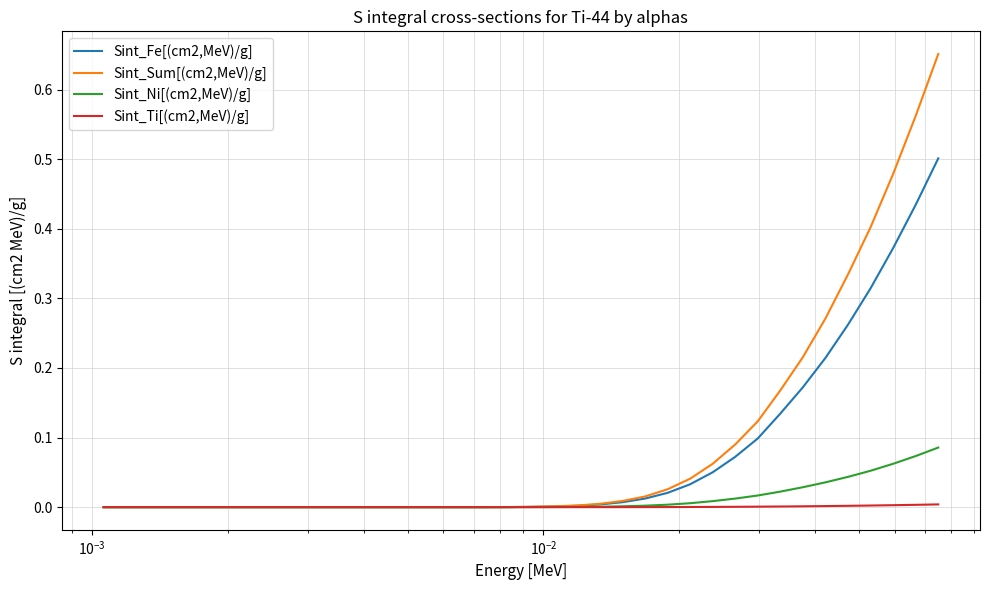

Which series has the largest range (max minus min)?

Sint_Sum[(cm2,MeV)/g]